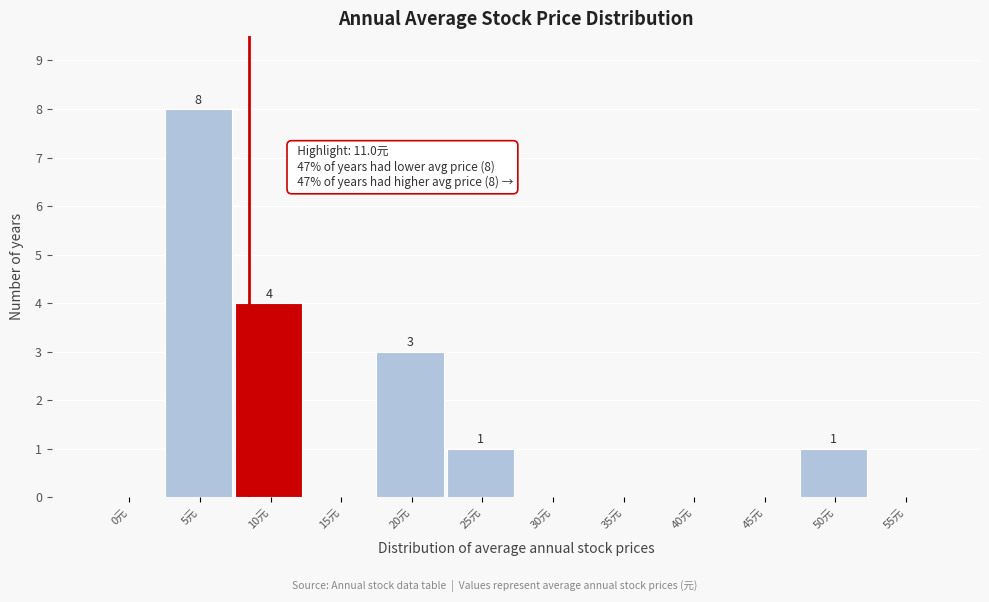

Reading left to right, transcribe all the data shown in this chart.

0元=0	5元=8	10元=4	15元=0	20元=3	25元=1	30元=0	35元=0	40元=0	45元=0	50元=1	55元=0